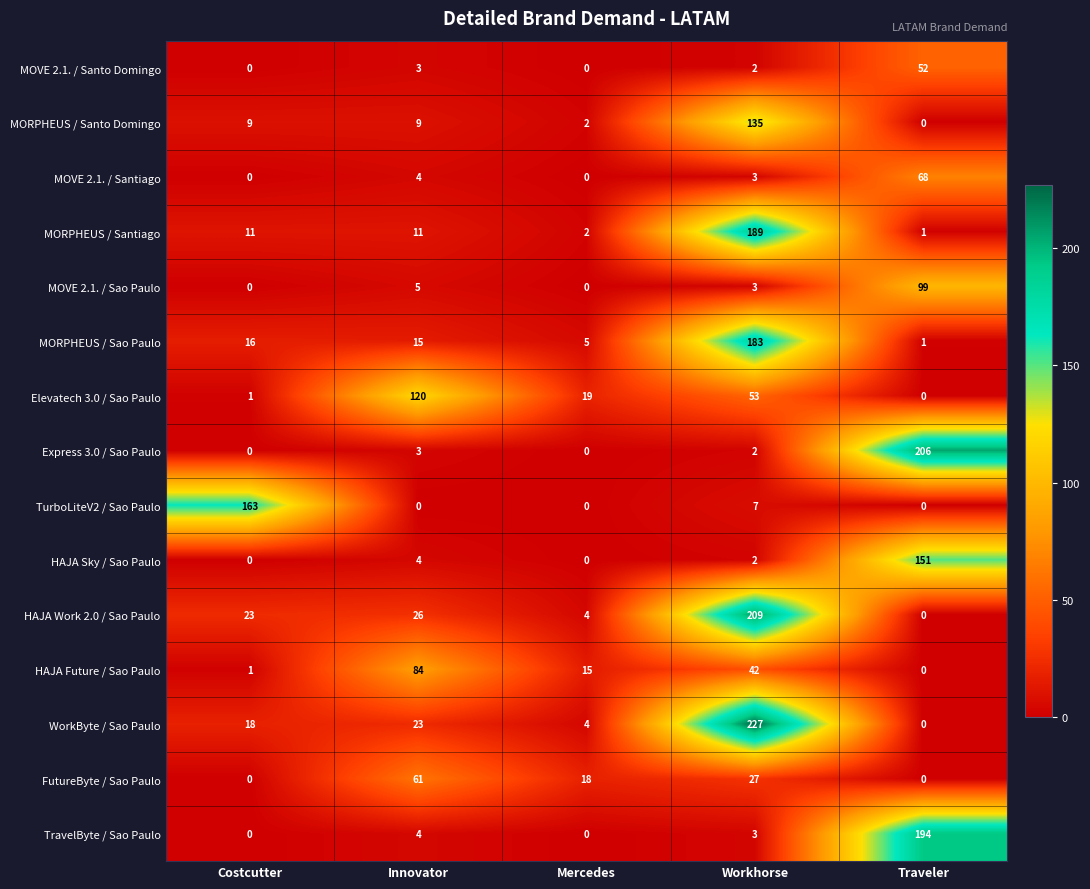

What is the greatest value displayed?

227